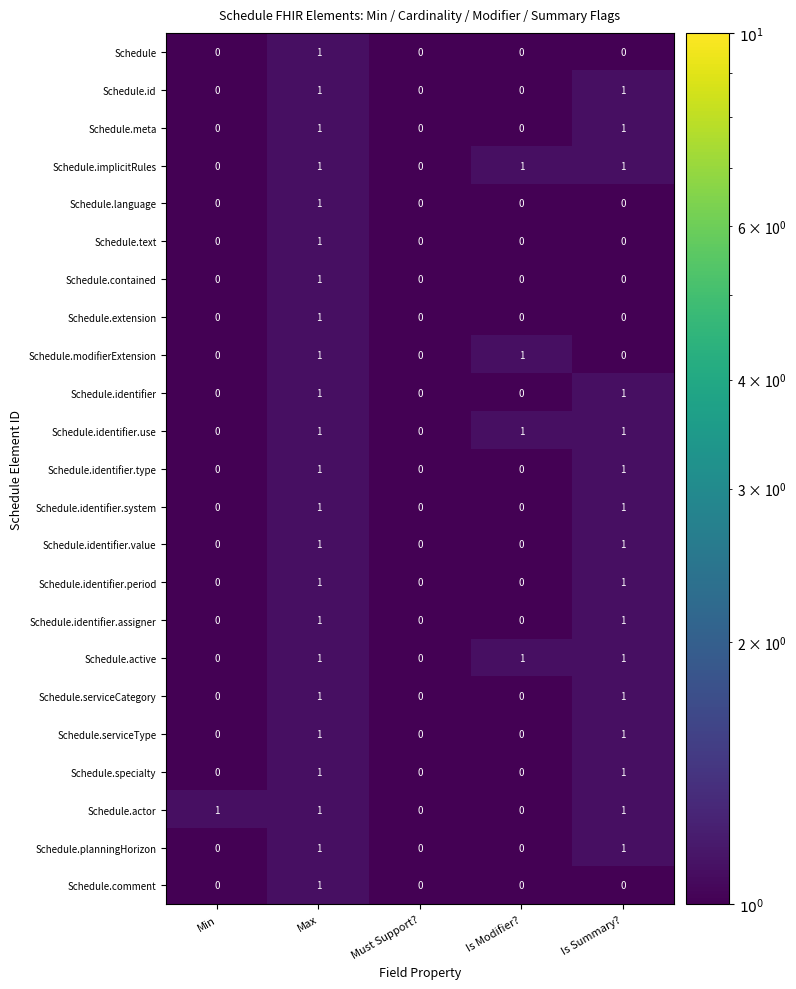

How many Schedule.identifier.assigner values are between 0 and 1?

5